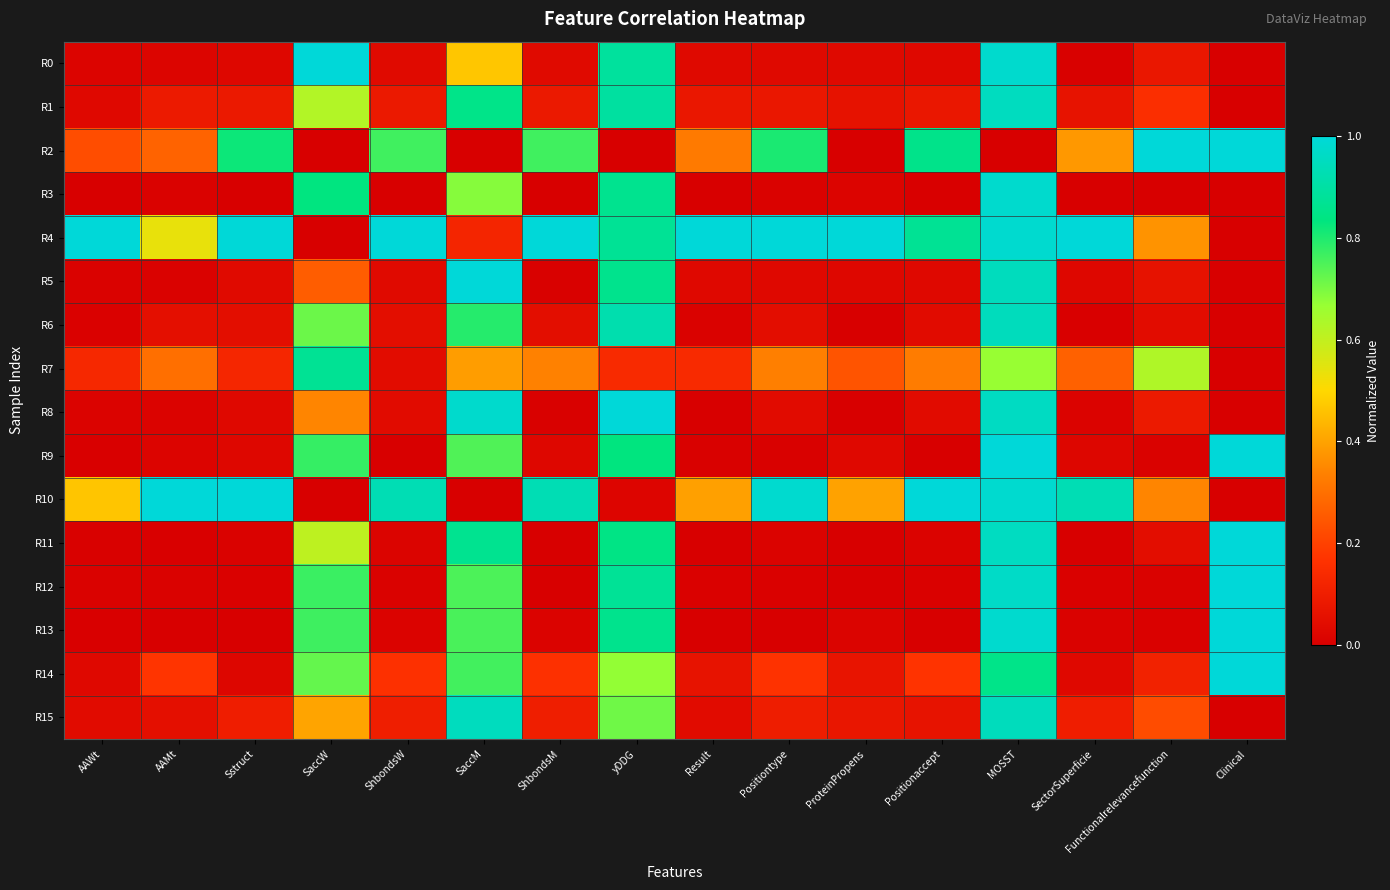

Reading left to right, extract all data points from this chart.

R0: AAWt=0.0	AAMt=0.0	Sstruct=0.0	SaccW=1.0	ShbondsW=0.0	SaccM=0.5	ShbondsM=0.0	yDDG=0.9	Result=0.0	Positiontype=0.0	ProteinPropens=0.0	Positionaccept=0.0	MOSST=1.0	SectorSuperficie=0.0	Functionalrelevancefunction=0.1	Clinical=0.0
R1: AAWt=0.0	AAMt=0.1	Sstruct=0.1	SaccW=0.6	ShbondsW=0.1	SaccM=0.9	ShbondsM=0.1	yDDG=0.9	Result=0.1	Positiontype=0.1	ProteinPropens=0.1	Positionaccept=0.1	MOSST=1.0	SectorSuperficie=0.1	Functionalrelevancefunction=0.2	Clinical=0.0
R2: AAWt=0.2	AAMt=0.3	Sstruct=0.8	SaccW=0.0	ShbondsW=0.8	SaccM=0.0	ShbondsM=0.8	yDDG=0.0	Result=0.3	Positiontype=0.8	ProteinPropens=0.0	Positionaccept=0.9	MOSST=0.0	SectorSuperficie=0.4	Functionalrelevancefunction=1.0	Clinical=1.0
R3: AAWt=0.0	AAMt=0.0	Sstruct=0.0	SaccW=0.8	ShbondsW=0.0	SaccM=0.7	ShbondsM=0.0	yDDG=0.9	Result=0.0	Positiontype=0.0	ProteinPropens=0.0	Positionaccept=0.0	MOSST=1.0	SectorSuperficie=0.0	Functionalrelevancefunction=0.0	Clinical=0.0
R4: AAWt=1.0	AAMt=0.5	Sstruct=1.0	SaccW=0.0	ShbondsW=1.0	SaccM=0.1	ShbondsM=1.0	yDDG=0.9	Result=1.0	Positiontype=1.0	ProteinPropens=1.0	Positionaccept=0.9	MOSST=1.0	SectorSuperficie=1.0	Functionalrelevancefunction=0.4	Clinical=0.0
R5: AAWt=0.0	AAMt=0.0	Sstruct=0.0	SaccW=0.3	ShbondsW=0.0	SaccM=1.0	ShbondsM=0.0	yDDG=0.9	Result=0.0	Positiontype=0.0	ProteinPropens=0.0	Positionaccept=0.0	MOSST=0.9	SectorSuperficie=0.0	Functionalrelevancefunction=0.1	Clinical=0.0
R6: AAWt=0.0	AAMt=0.1	Sstruct=0.0	SaccW=0.7	ShbondsW=0.0	SaccM=0.8	ShbondsM=0.0	yDDG=0.9	Result=0.0	Positiontype=0.0	ProteinPropens=0.0	Positionaccept=0.0	MOSST=0.9	SectorSuperficie=0.0	Functionalrelevancefunction=0.0	Clinical=0.0
R7: AAWt=0.1	AAMt=0.3	Sstruct=0.1	SaccW=0.9	ShbondsW=0.0	SaccM=0.4	ShbondsM=0.3	yDDG=0.1	Result=0.1	Positiontype=0.3	ProteinPropens=0.2	Positionaccept=0.3	MOSST=0.7	SectorSuperficie=0.3	Functionalrelevancefunction=0.6	Clinical=0.0
R8: AAWt=0.0	AAMt=0.0	Sstruct=0.0	SaccW=0.3	ShbondsW=0.0	SaccM=1.0	ShbondsM=0.0	yDDG=1.0	Result=0.0	Positiontype=0.0	ProteinPropens=0.0	Positionaccept=0.0	MOSST=1.0	SectorSuperficie=0.0	Functionalrelevancefunction=0.1	Clinical=0.0
R9: AAWt=0.0	AAMt=0.0	Sstruct=0.0	SaccW=0.8	ShbondsW=0.0	SaccM=0.7	ShbondsM=0.0	yDDG=0.8	Result=0.0	Positiontype=0.0	ProteinPropens=0.0	Positionaccept=0.0	MOSST=1.0	SectorSuperficie=0.0	Functionalrelevancefunction=0.0	Clinical=1.0
R10: AAWt=0.5	AAMt=1.0	Sstruct=1.0	SaccW=0.0	ShbondsW=0.9	SaccM=0.0	ShbondsM=0.9	yDDG=0.0	Result=0.4	Positiontype=1.0	ProteinPropens=0.4	Positionaccept=1.0	MOSST=1.0	SectorSuperficie=0.9	Functionalrelevancefunction=0.3	Clinical=0.0
R11: AAWt=0.0	AAMt=0.0	Sstruct=0.0	SaccW=0.6	ShbondsW=0.0	SaccM=0.9	ShbondsM=0.0	yDDG=0.8	Result=0.0	Positiontype=0.0	ProteinPropens=0.0	Positionaccept=0.0	MOSST=1.0	SectorSuperficie=0.0	Functionalrelevancefunction=0.0	Clinical=1.0
R12: AAWt=0.0	AAMt=0.0	Sstruct=0.0	SaccW=0.8	ShbondsW=0.0	SaccM=0.7	ShbondsM=0.0	yDDG=0.9	Result=0.0	Positiontype=0.0	ProteinPropens=0.0	Positionaccept=0.0	MOSST=1.0	SectorSuperficie=0.0	Functionalrelevancefunction=0.0	Clinical=1.0
R13: AAWt=0.0	AAMt=0.0	Sstruct=0.0	SaccW=0.8	ShbondsW=0.0	SaccM=0.8	ShbondsM=0.0	yDDG=0.9	Result=0.0	Positiontype=0.0	ProteinPropens=0.0	Positionaccept=0.0	MOSST=1.0	SectorSuperficie=0.0	Functionalrelevancefunction=0.0	Clinical=1.0
R14: AAWt=0.0	AAMt=0.2	Sstruct=0.0	SaccW=0.7	ShbondsW=0.2	SaccM=0.8	ShbondsM=0.2	yDDG=0.7	Result=0.1	Positiontype=0.2	ProteinPropens=0.1	Positionaccept=0.2	MOSST=0.9	SectorSuperficie=0.0	Functionalrelevancefunction=0.1	Clinical=1.0
R15: AAWt=0.0	AAMt=0.1	Sstruct=0.1	SaccW=0.4	ShbondsW=0.1	SaccM=1.0	ShbondsM=0.1	yDDG=0.7	Result=0.0	Positiontype=0.1	ProteinPropens=0.1	Positionaccept=0.1	MOSST=0.9	SectorSuperficie=0.1	Functionalrelevancefunction=0.2	Clinical=0.0